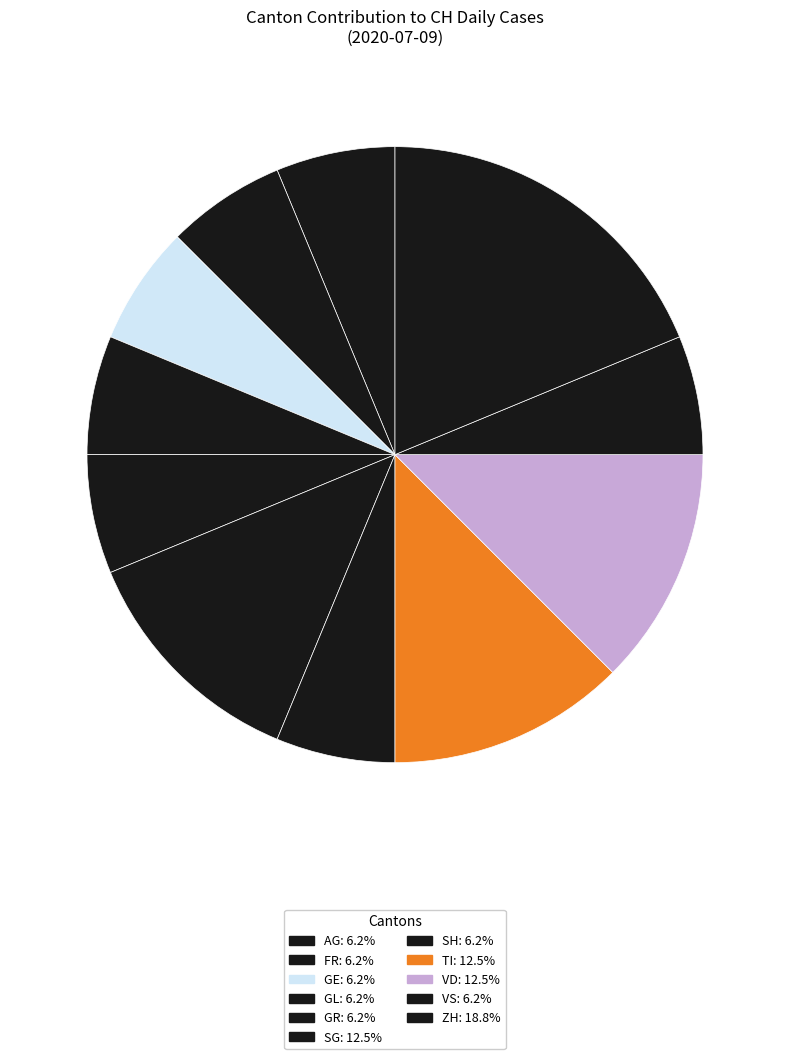

How many slices are in this pie chart?

11